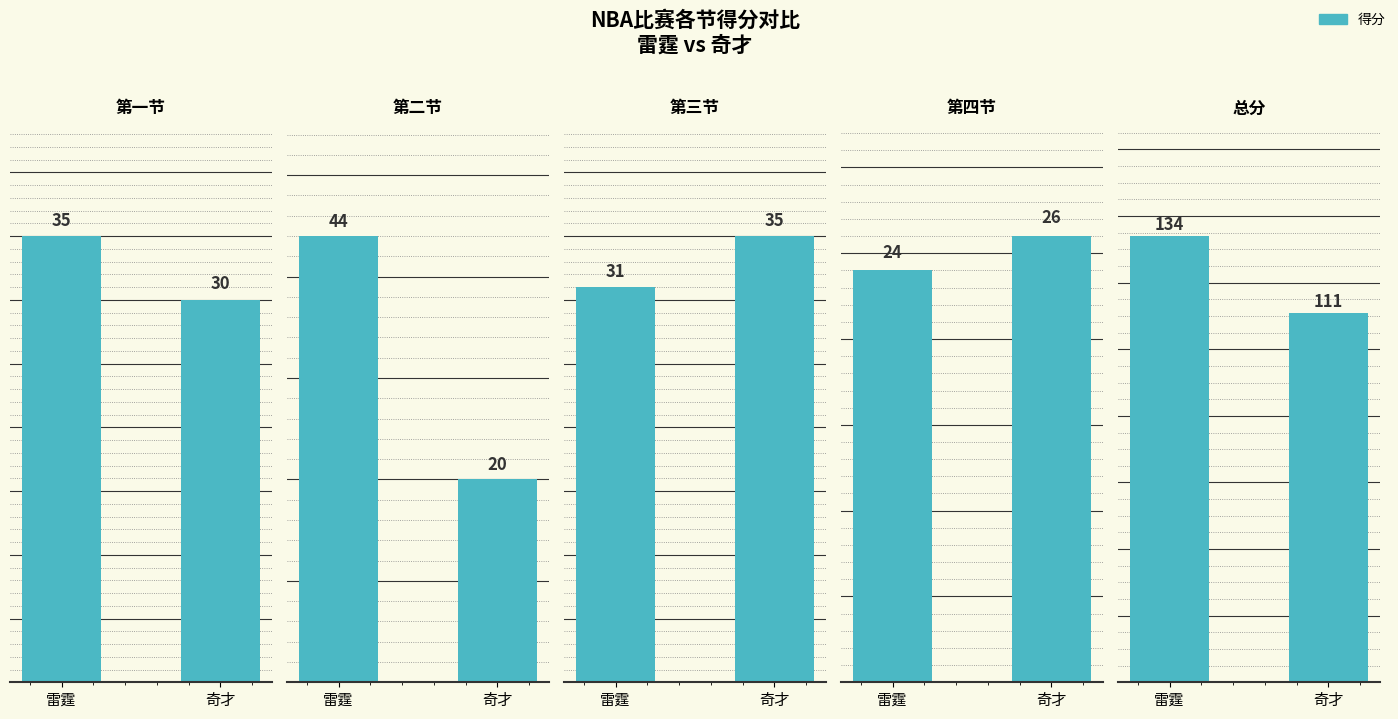

At which label does 一 reach its peak?

雷霆